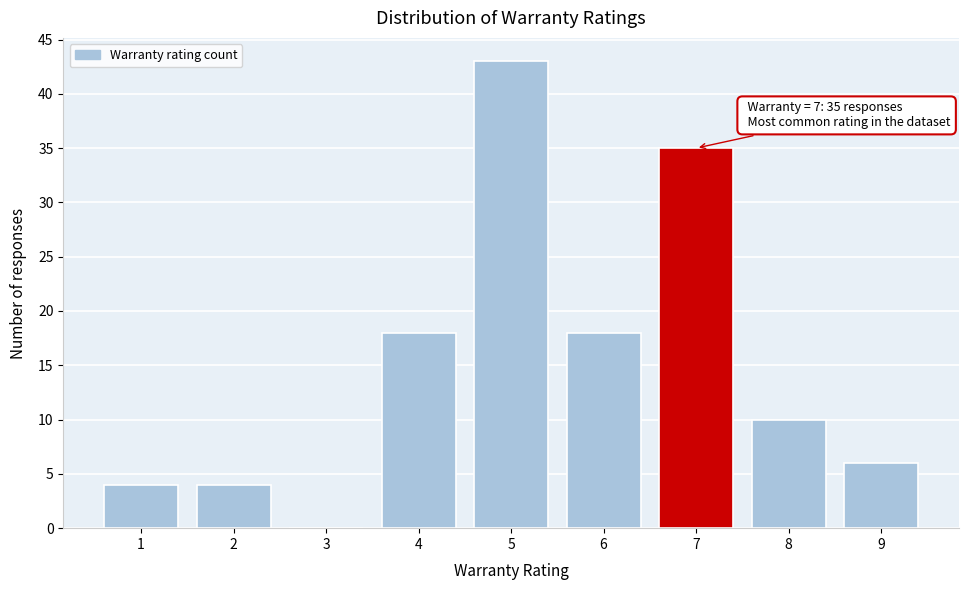

Reading left to right, extract all data points from this chart.

1=4	2=4	3=0	4=18	5=43	6=18	7=35	8=10	9=6